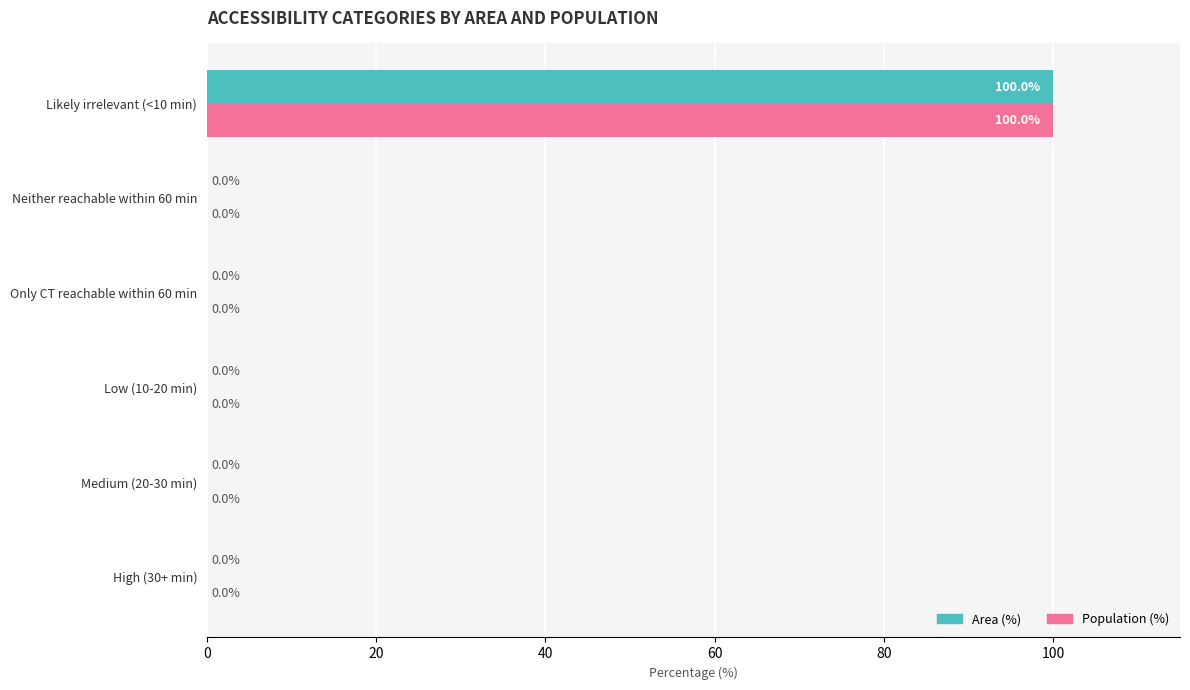

At which category is the sum across all series the highest?

Likely irrelevant (<10 min)